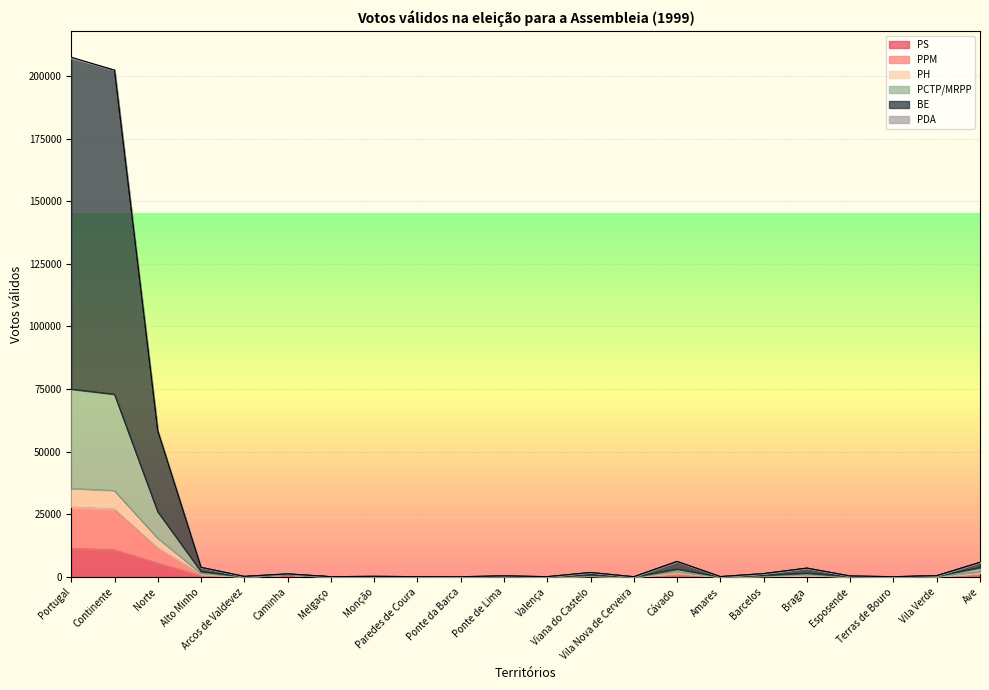

Does the chart display data point markers on the line(s)?

No